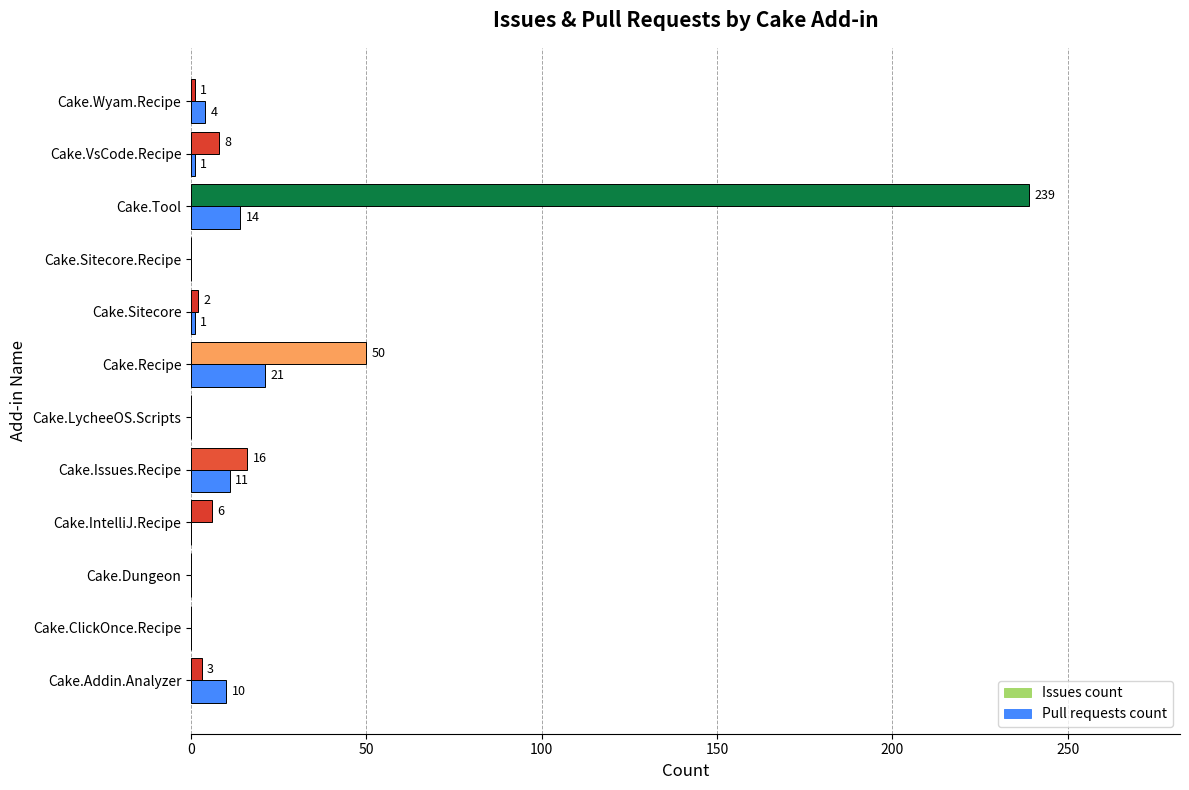

Which has a higher value, 8 or 200?

200